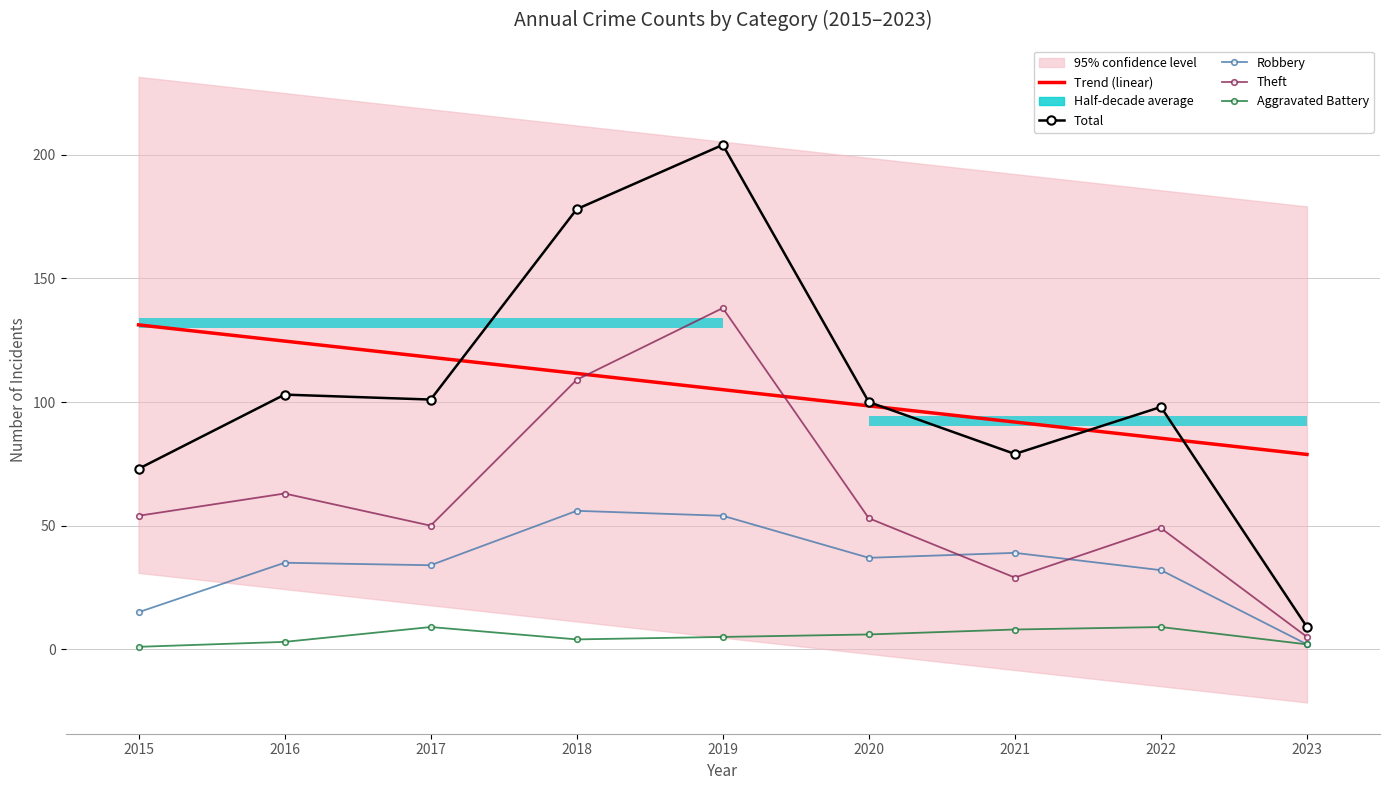

Is it true that Trend (linear) equals 25.1 at 2023?

False